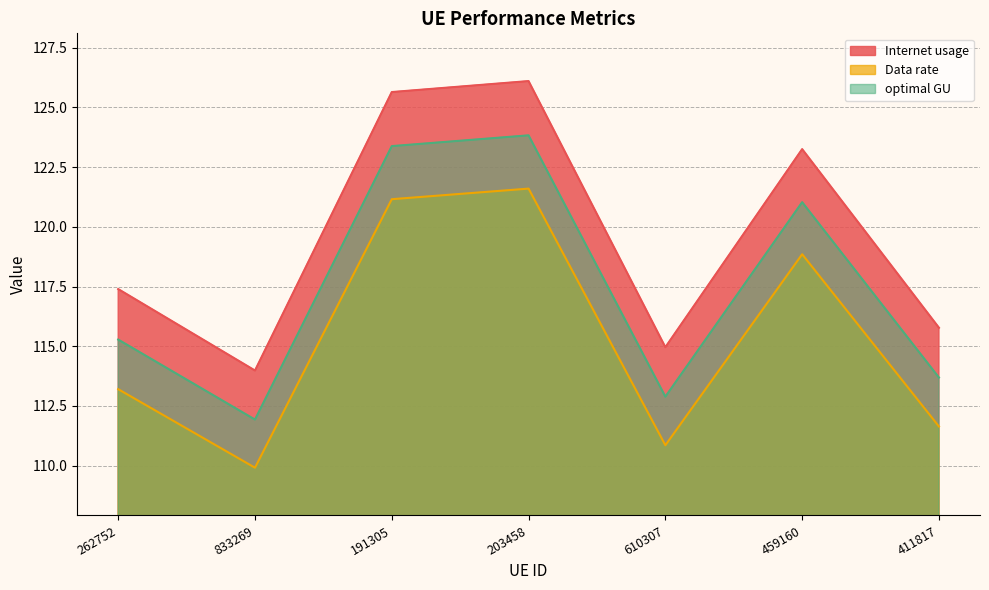

List the series in order of their overall mean, lowest first.

Data rate, optimal GU, Internet usage